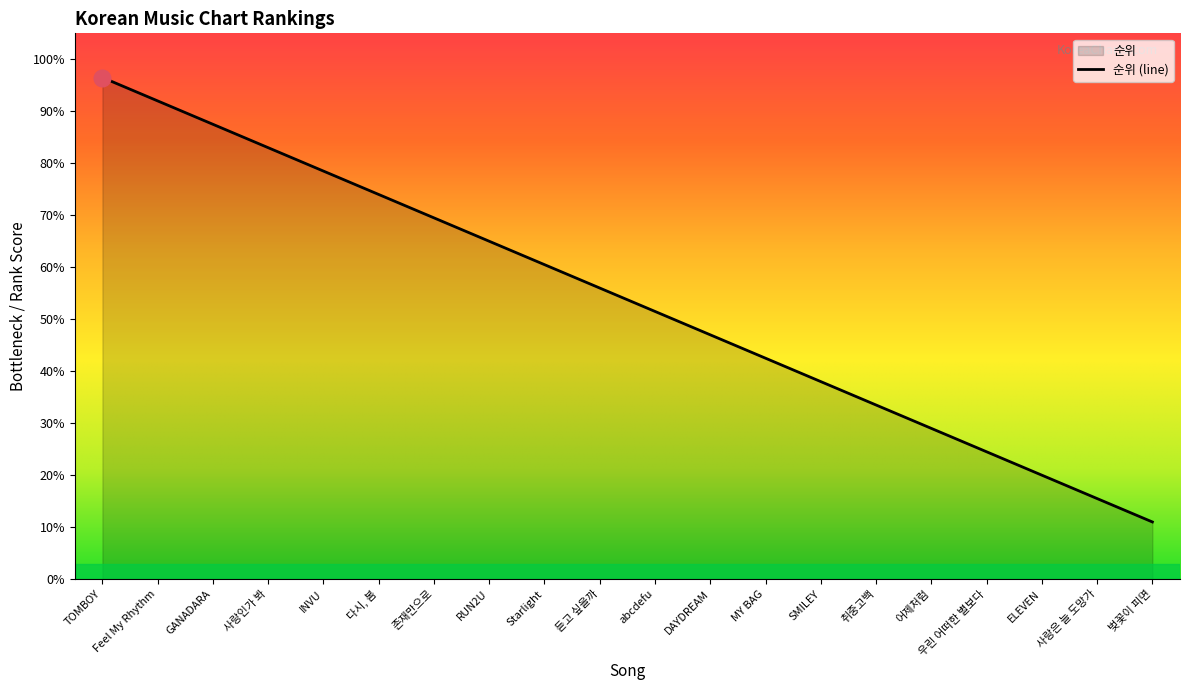

What is the label of the 20th point from the right?

TOMBOY